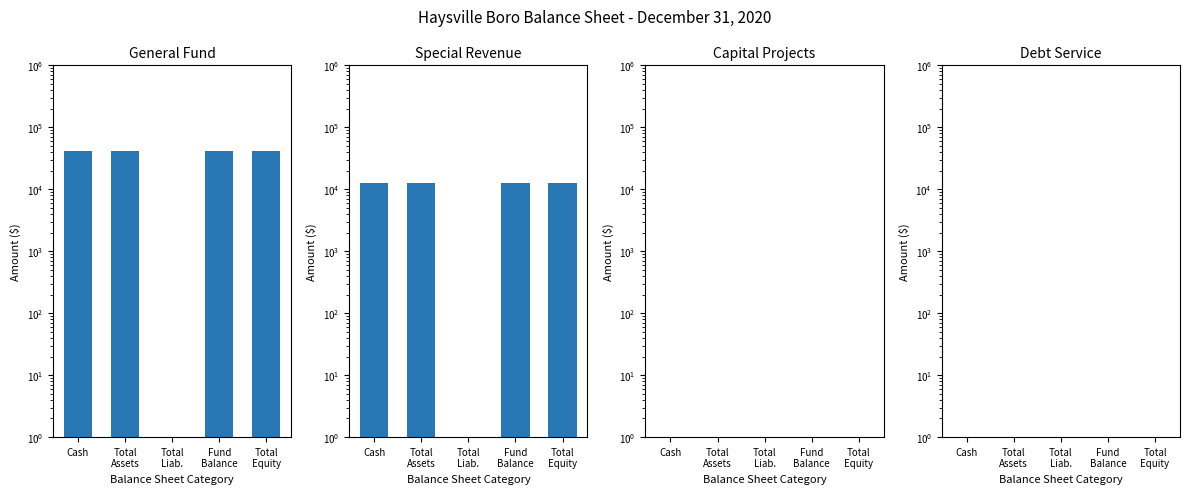

At which label is Capital Projects closest to 1?

Cash